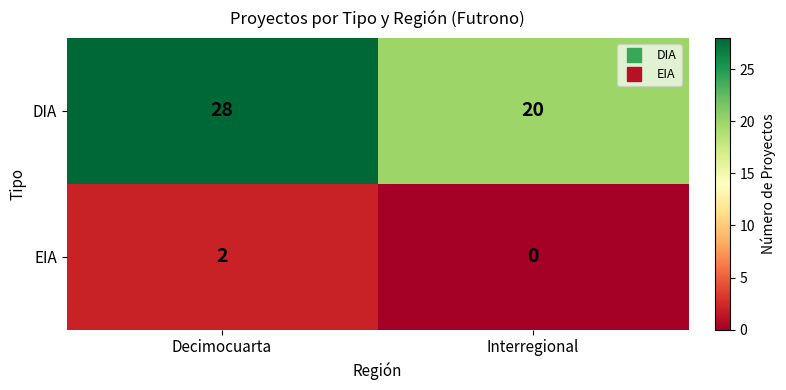

Between Decimocuarta and Interregional, which series saw the biggest shift?

DIA